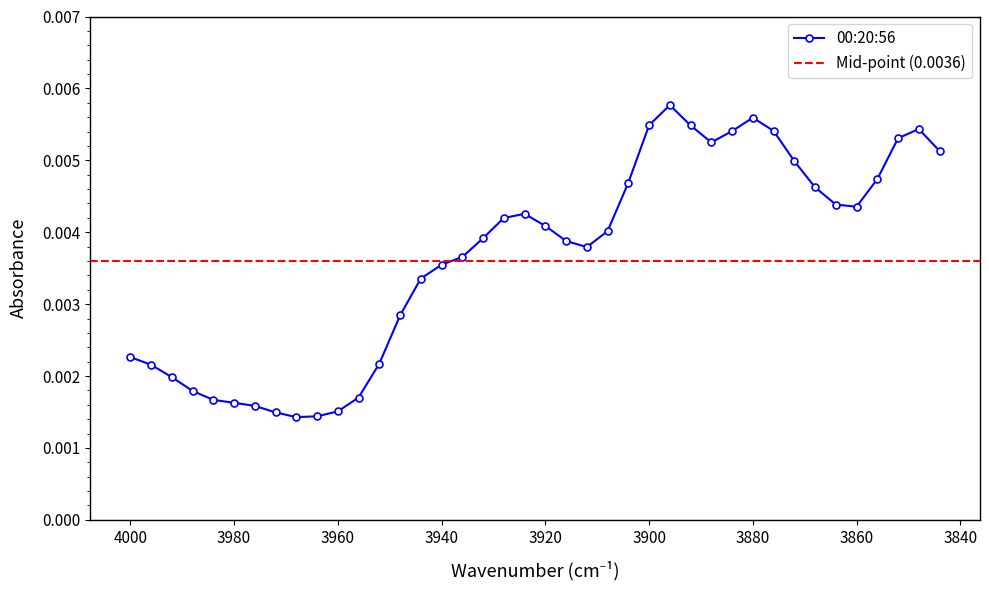

At which label is the value closest to 0?

3968